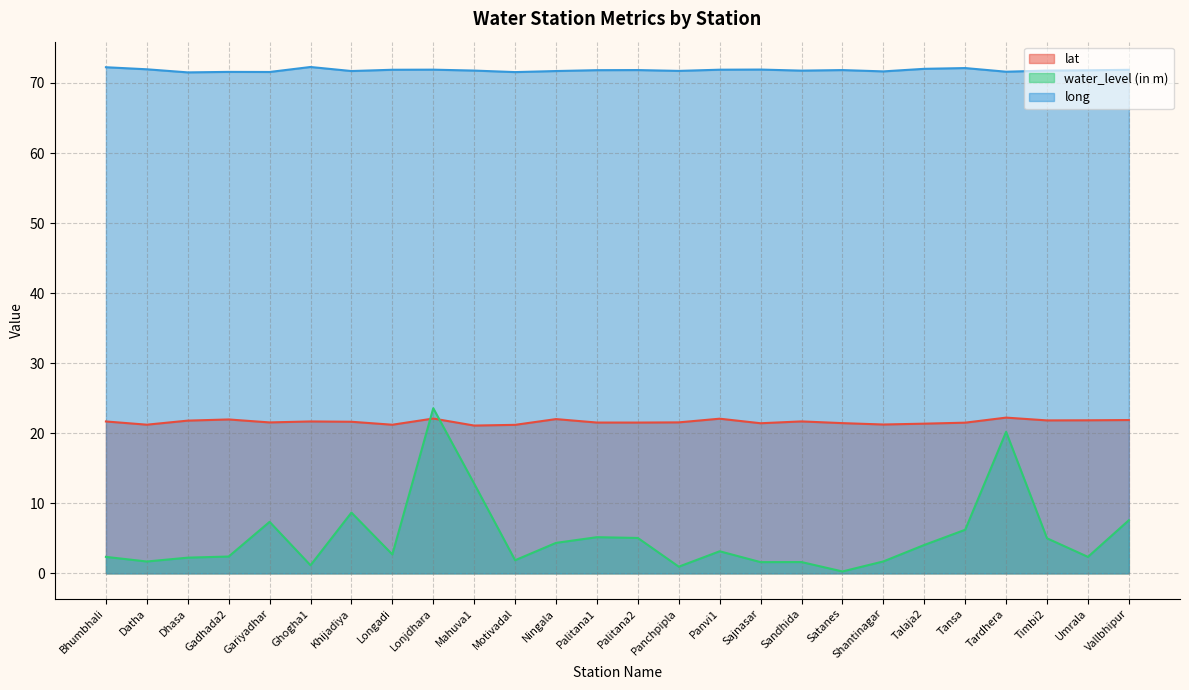

What is the label of the 19th point from the left?

Satanes